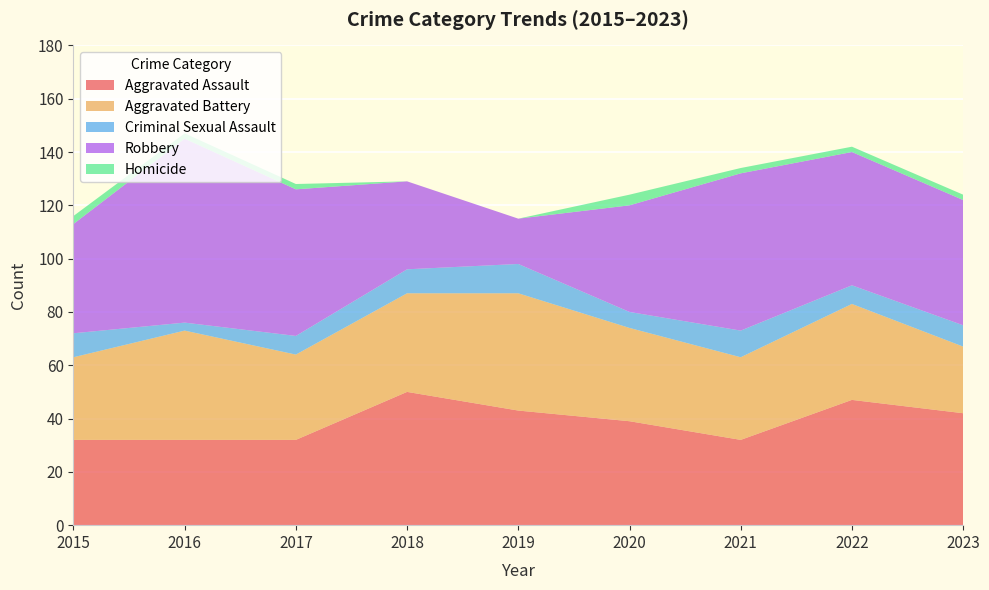

Reading left to right, list all the values displayed in this chart.

Aggravated Assault: 32	32	32	50	43	39	32	47	42
Aggravated Battery: 31	41	32	37	44	35	31	36	25
Criminal Sexual Assault: 9	3	7	9	11	6	10	7	8
Robbery: 41	69	55	33	17	40	59	50	47
Homicide: 3	2	2	0	0	4	2	2	2